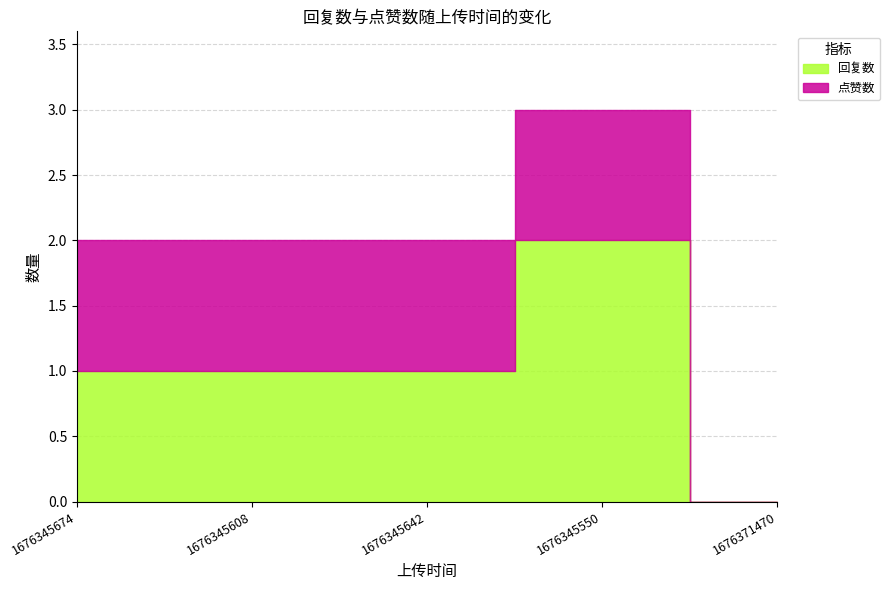

Read the 回复数 value at 1676345608.

1